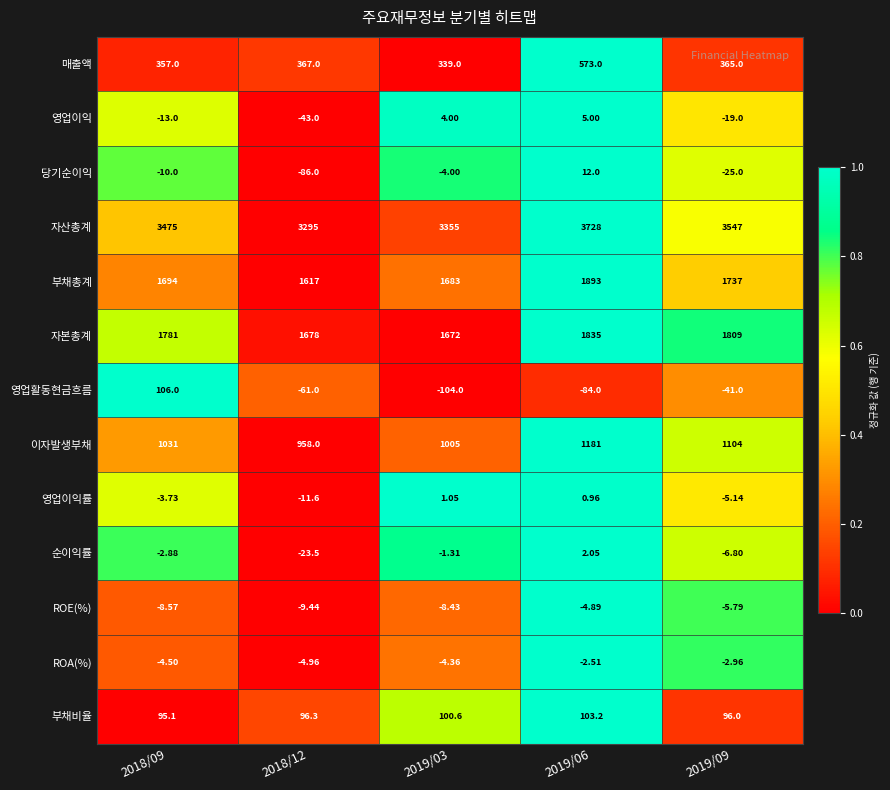

Is the value of 부채비율 at 2019/09 greater than the value of ROE(%) at 2019/03?

Yes